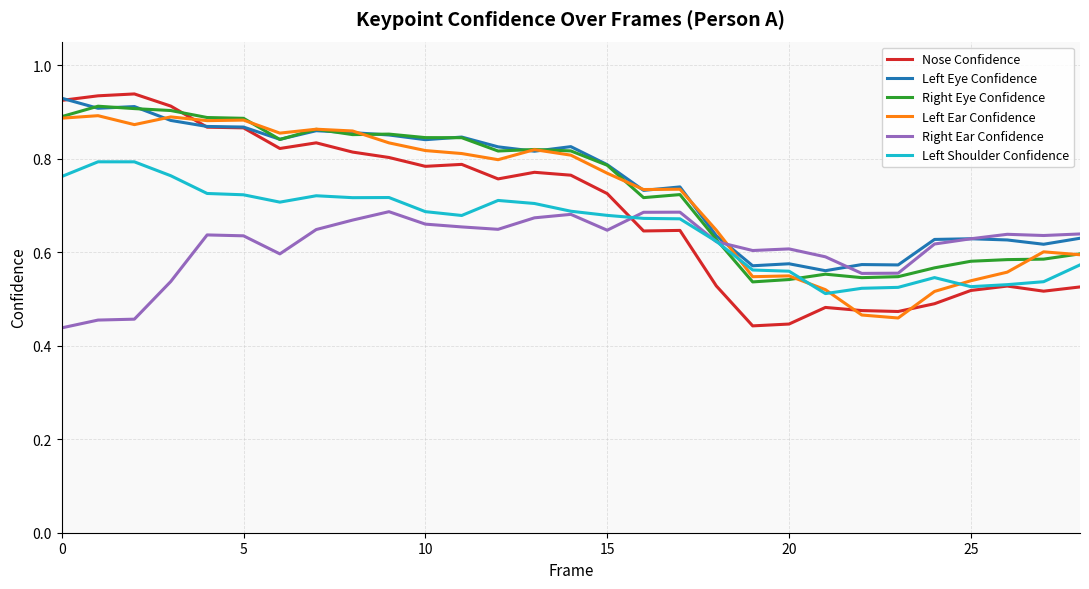

Which series has the widest spread of values?

Nose Confidence